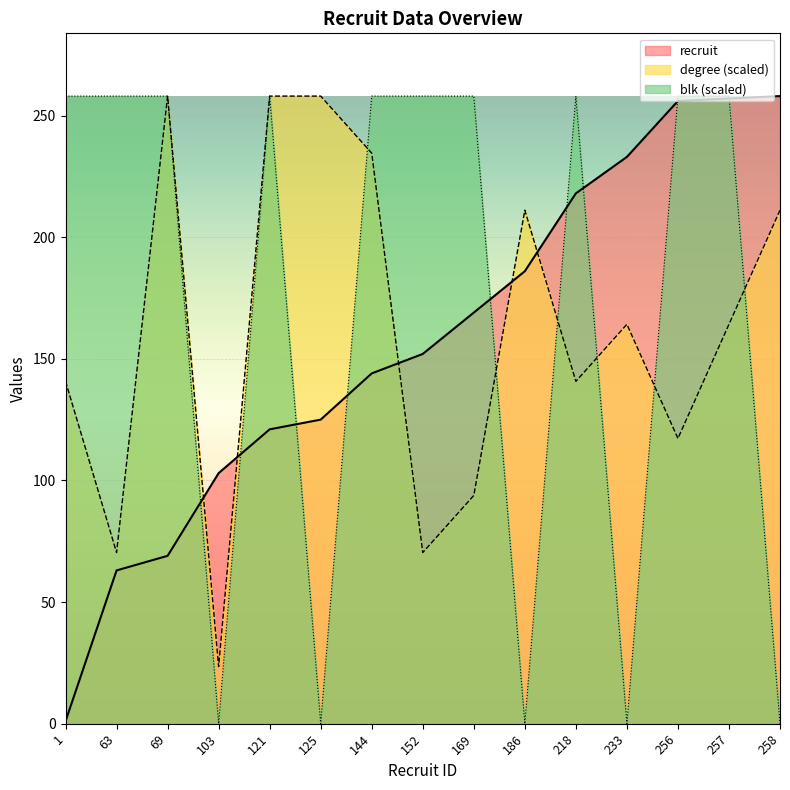

Is the value of degree at 258 greater than the value of blk at 1?

No